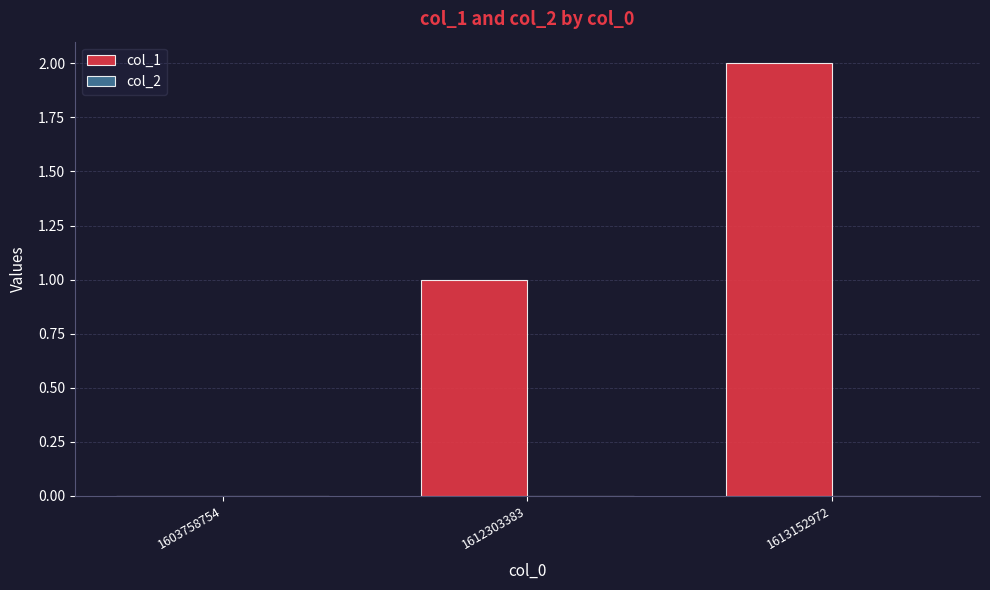

Is it true that the value at 1613152972 is 3?

False